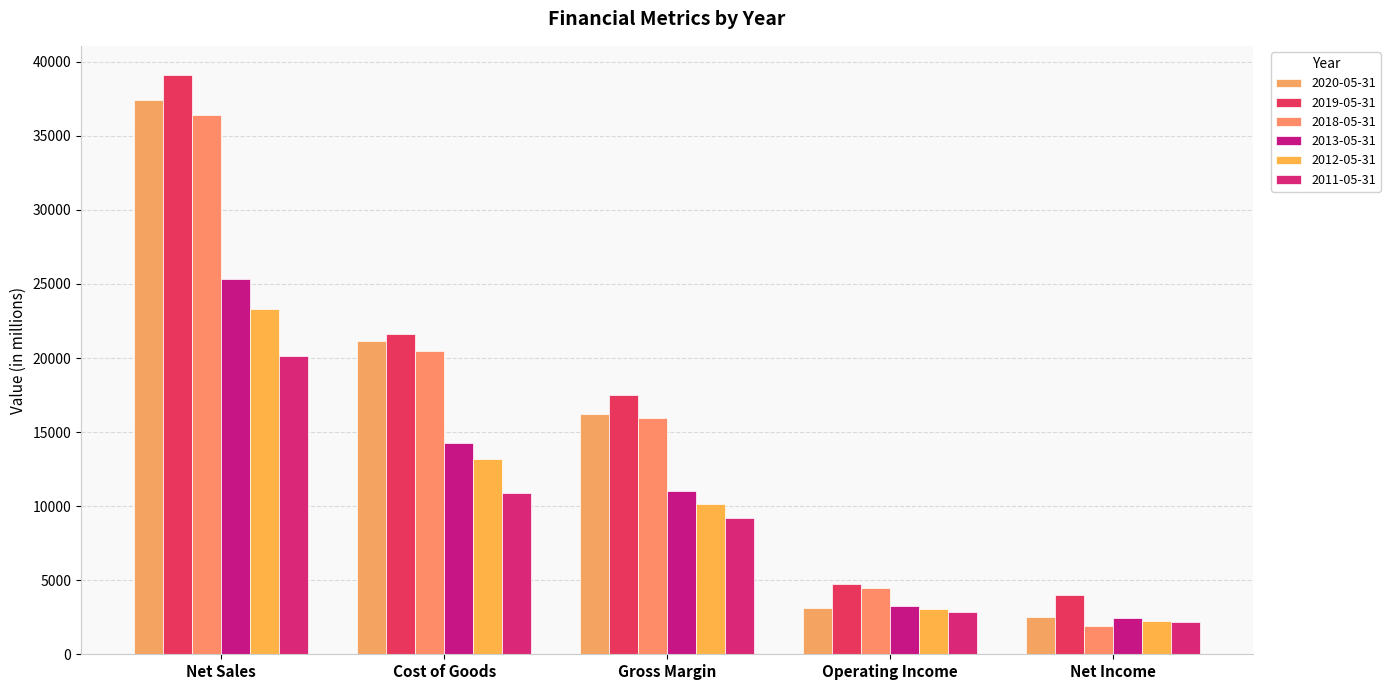

What position from the right is Net Sales?

5